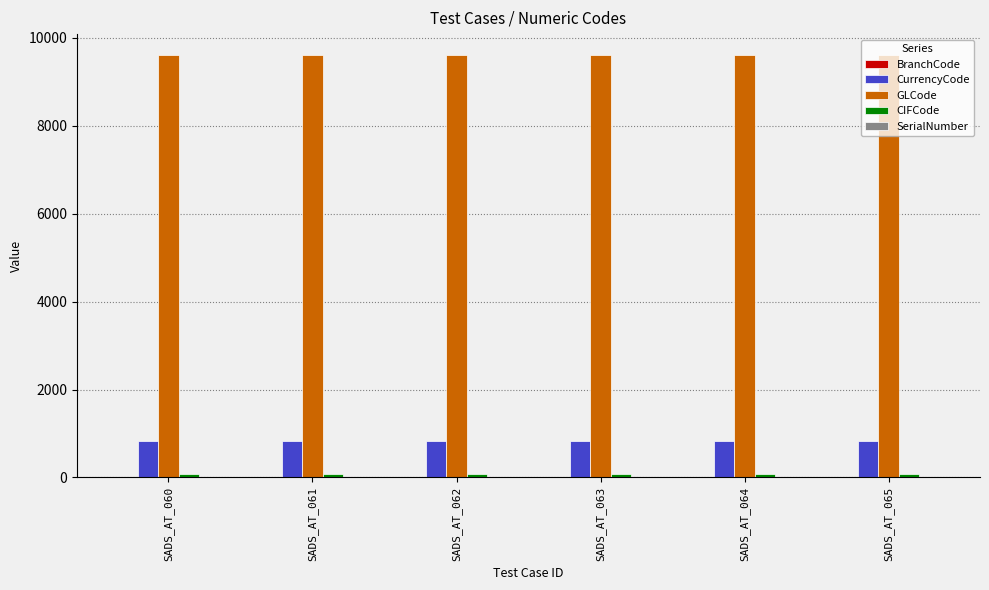

What is the maximum value for CurrencyCode?

840